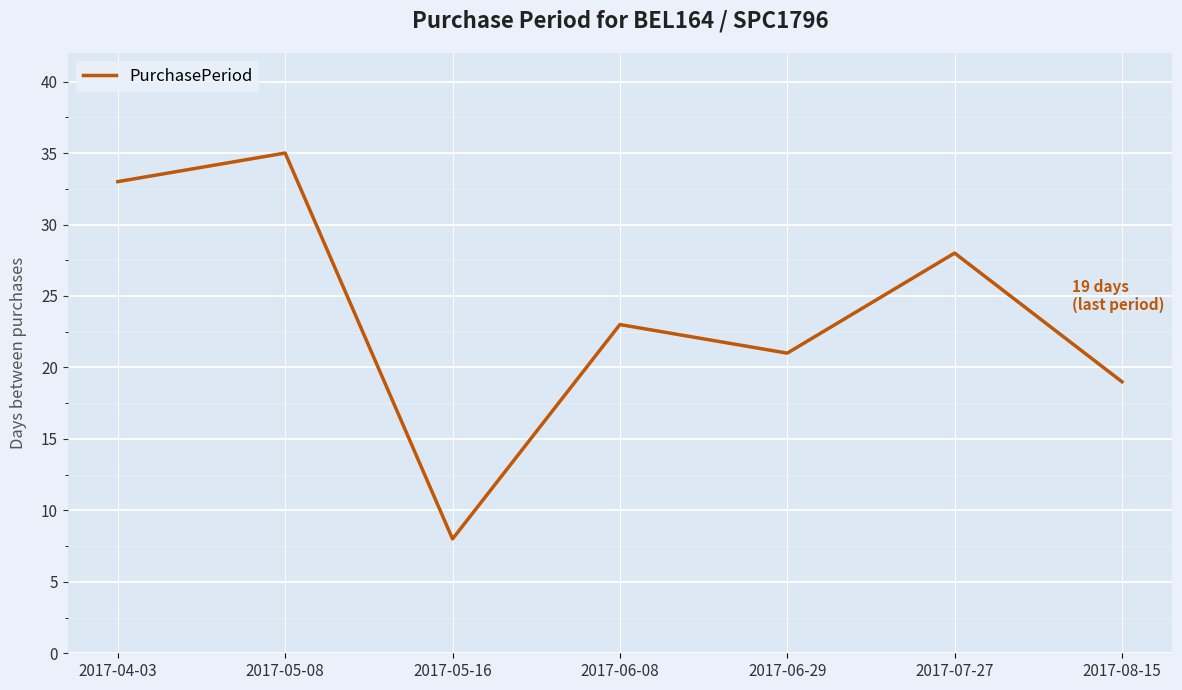

The chart shows a value of 33 at 2017-04-03. True or false?

True